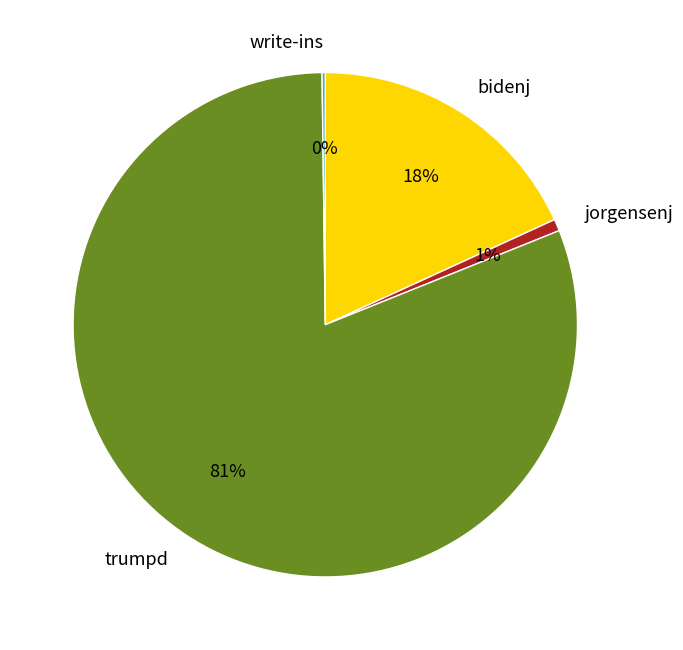

To the nearest percent, what percentage of the pie is jorgensenj?

1%